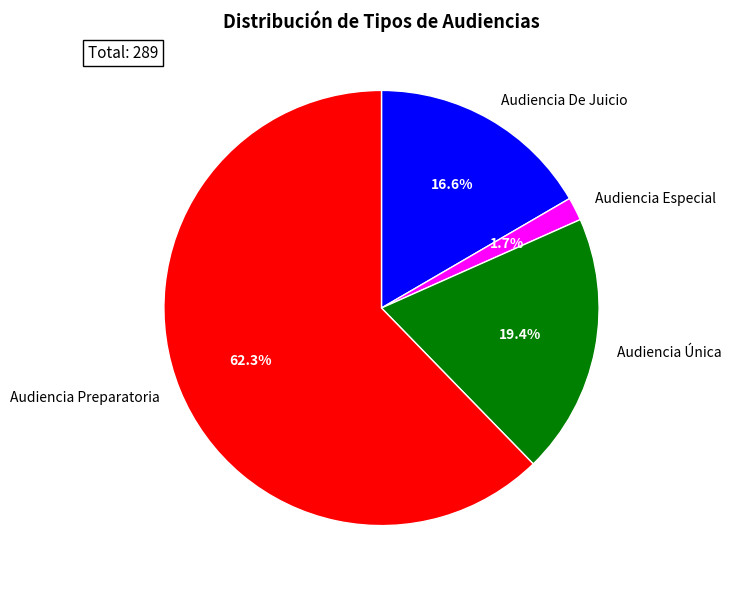

Does any single category account for the majority?

Yes